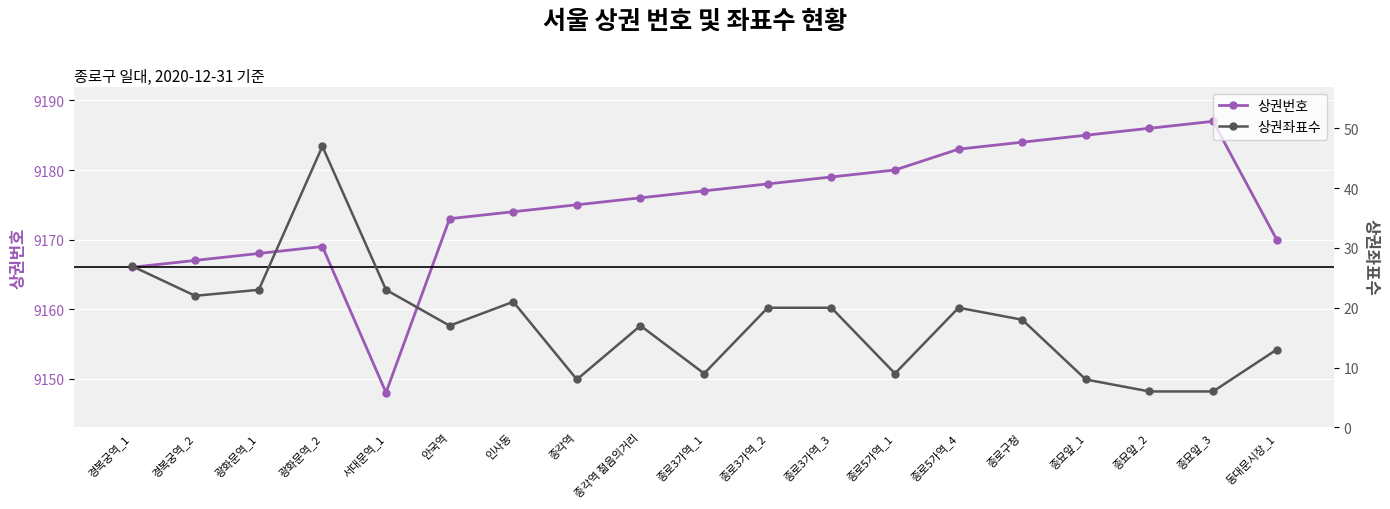

At which category is the sum across all series the highest?

광화문역_2